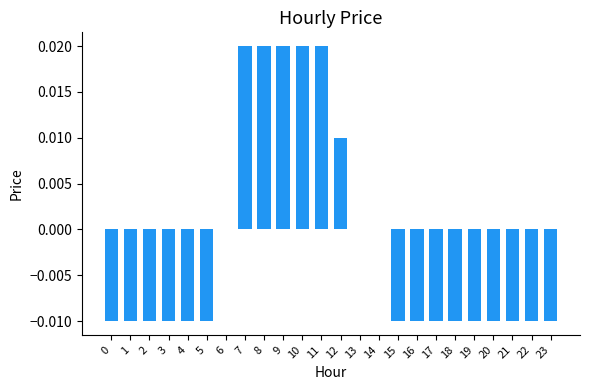

Which has a higher value, 11 or 23?

11